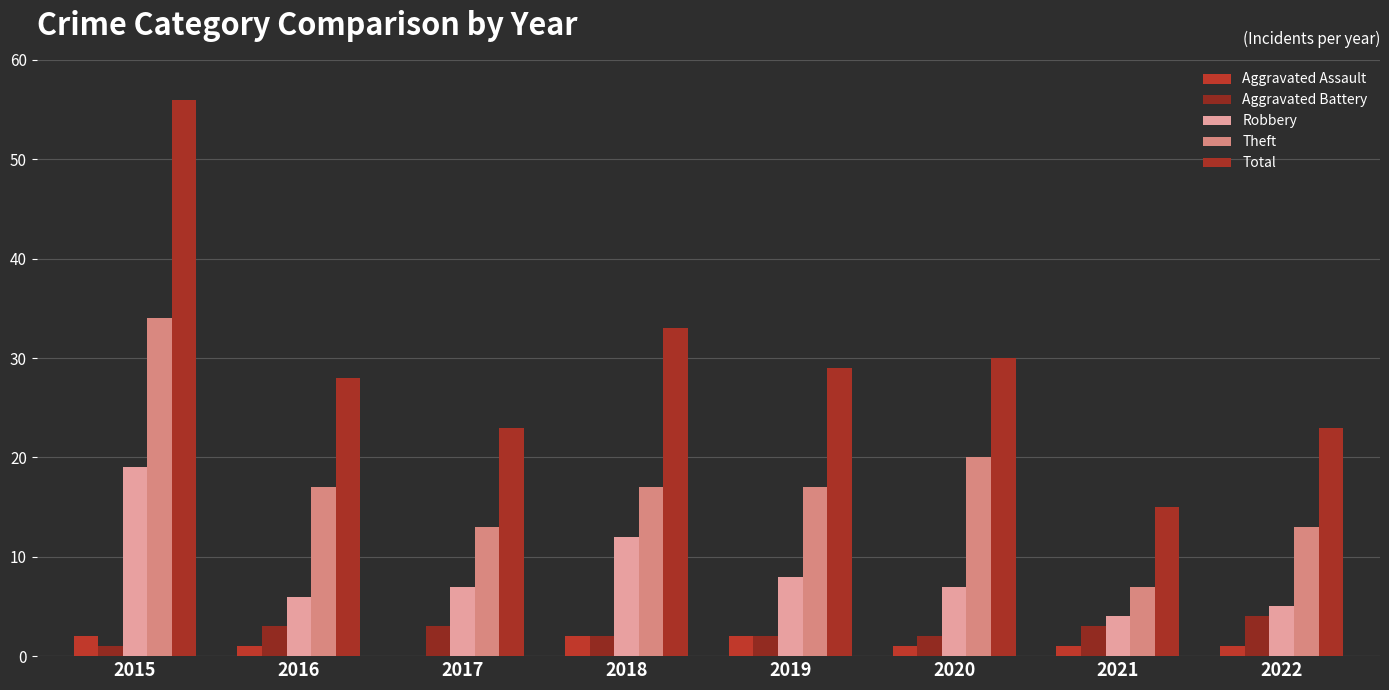

What is the sum of the Aggravated Assault values at 2016 and 2022?

2